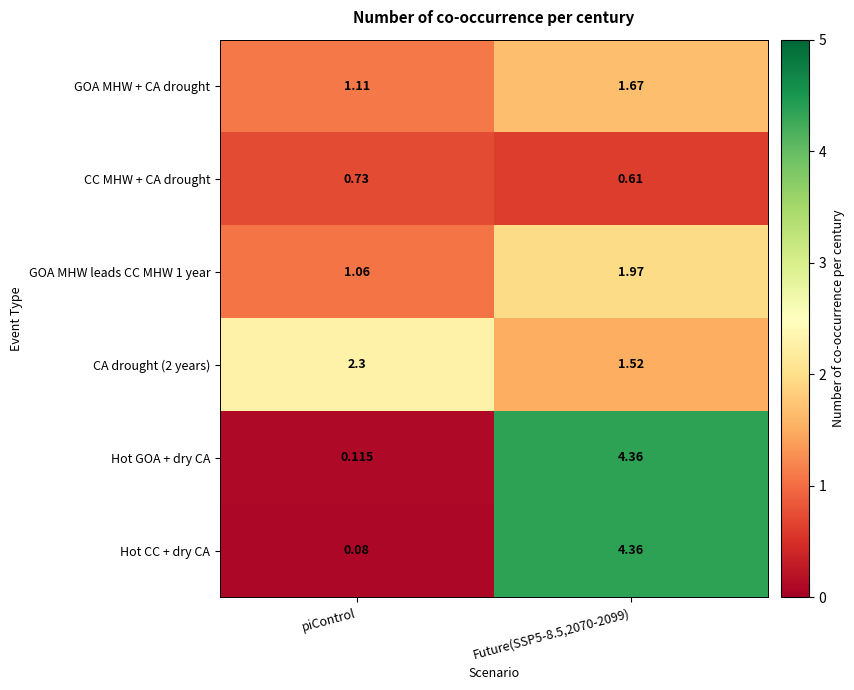

At which category does the chart reach its minimum across all series?

piControl